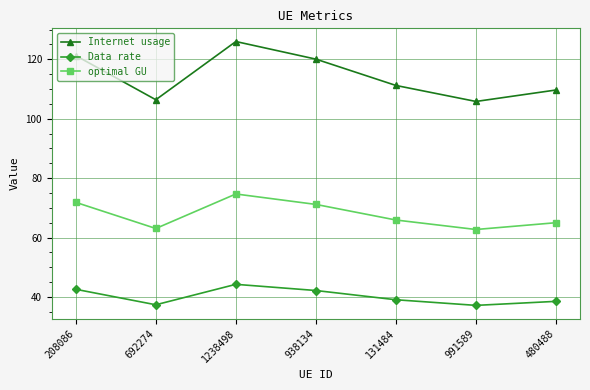

True or false: optimal GU has more than 1 points higher than both neighbors.

False